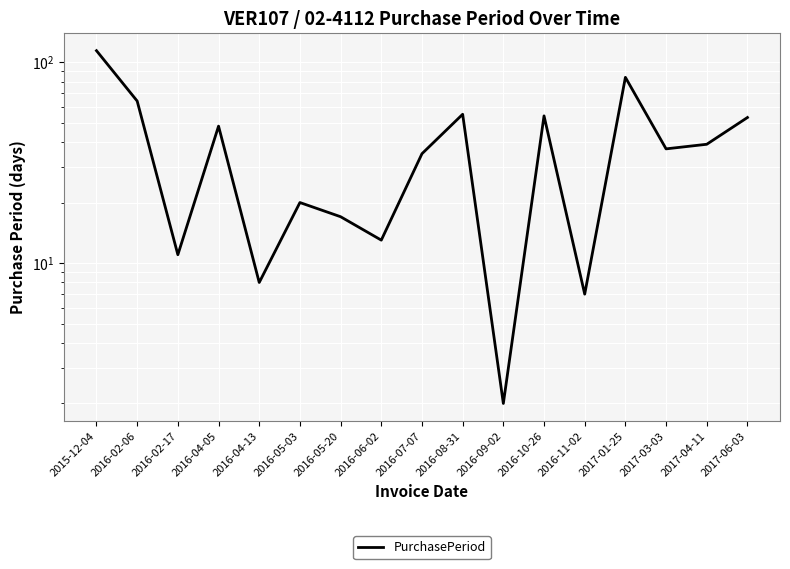

Read the value at 2016-07-07, to the nearest 5.

35